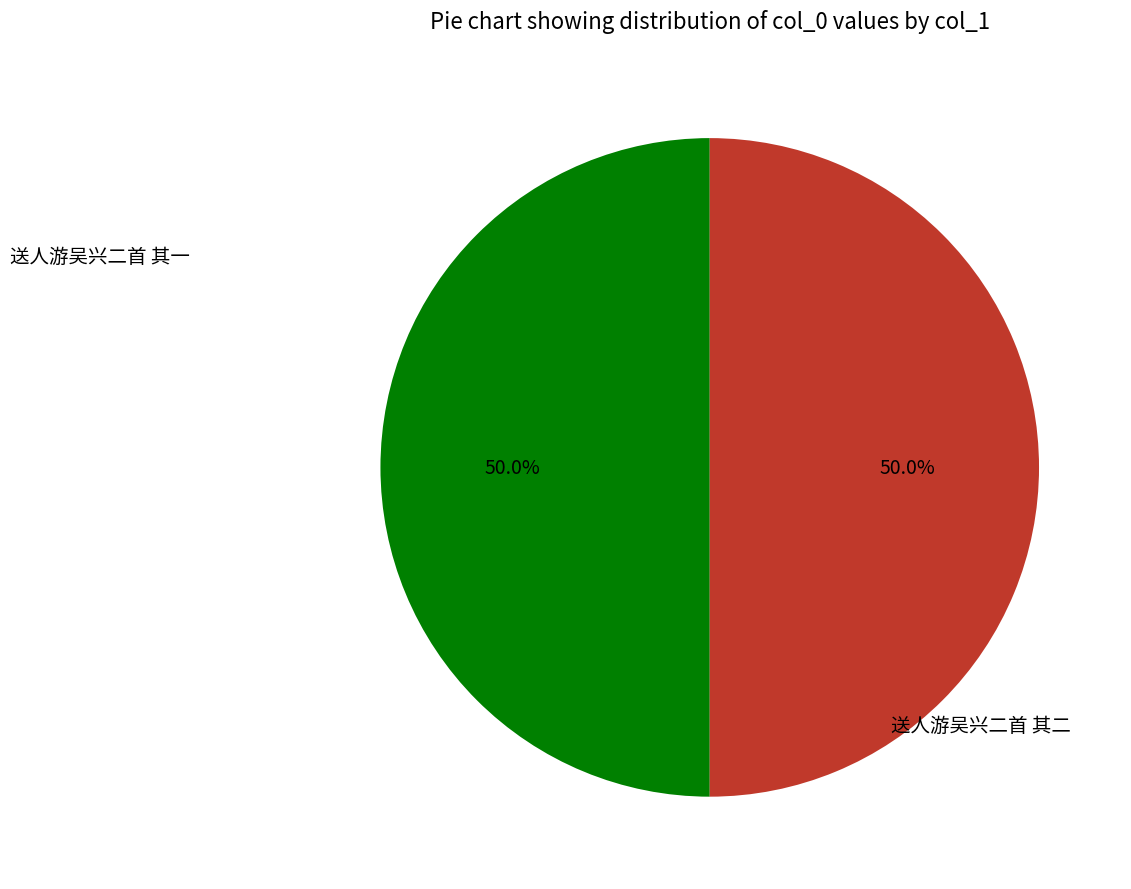

What is the ratio of the value at 送人游吴兴二首 其二 to the value at 送人游吴兴二首 其一?

1.0